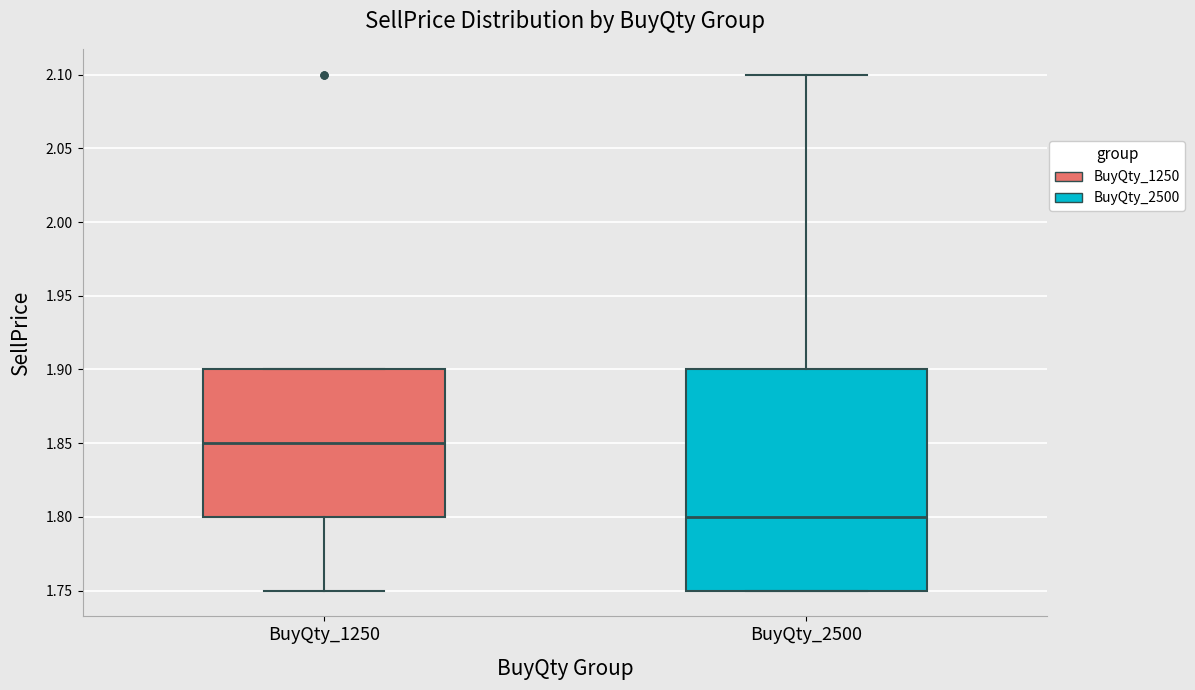

Which box has the lowest median line?

BuyQty_2500